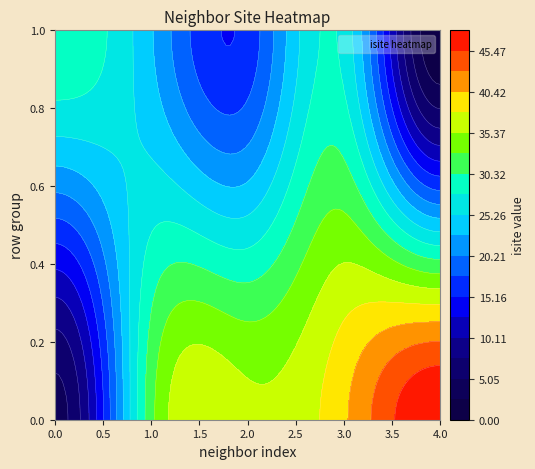

What is the total value across all series at 3?

67